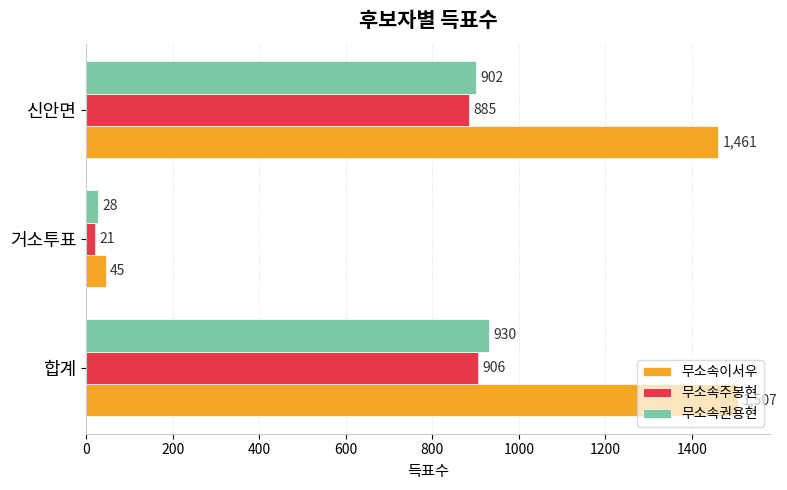

What is the maximum value for 무소속권용현?

930